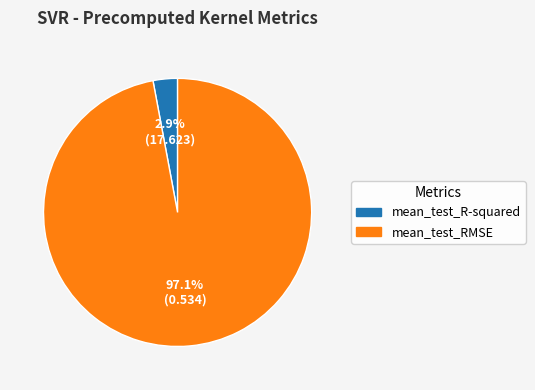

Rank the categories by value from highest to lowest.

mean_test_RMSE, mean_test_R-squared